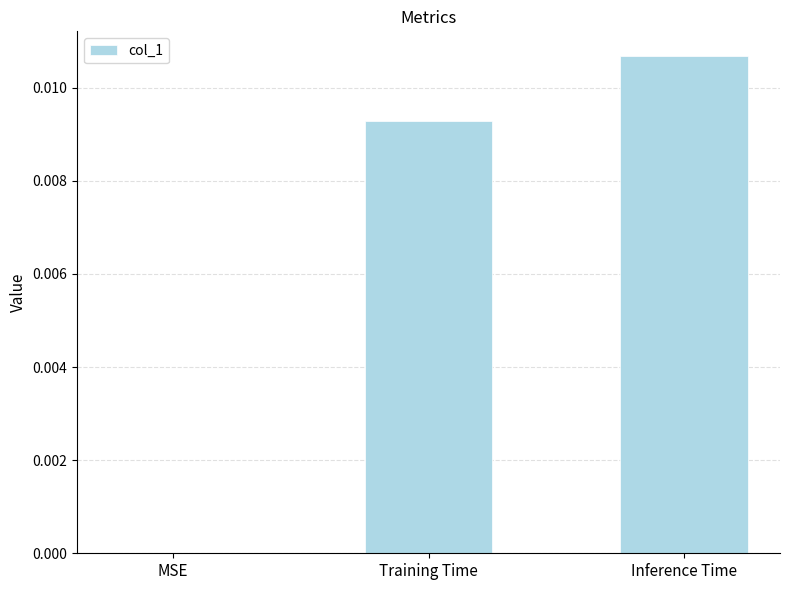

Between Inference Time and Training Time, which is larger?

Inference Time